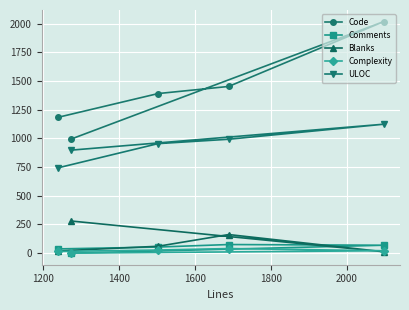

List the series in order of their peak value, lowest first.

Complexity, Comments, Blanks, ULOC, Code